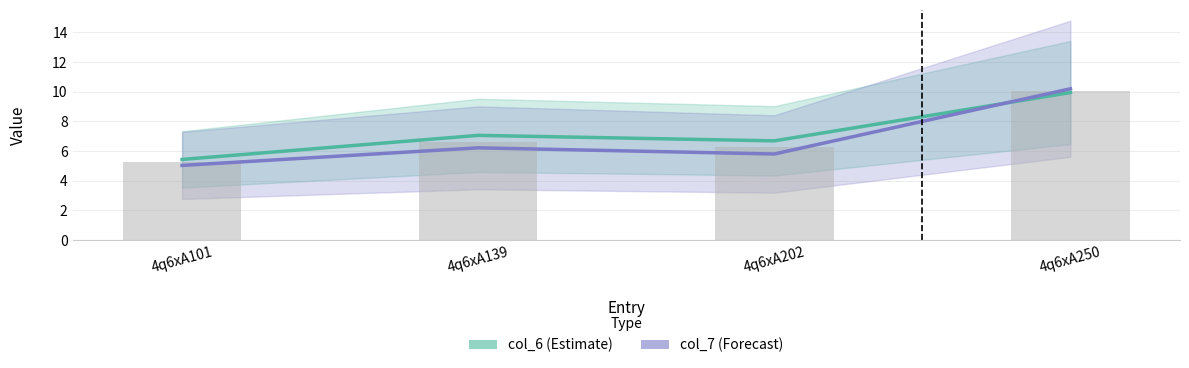

Rank the categories by col_7 value from highest to lowest.

4q6xA250, 4q6xA139, 4q6xA202, 4q6xA101